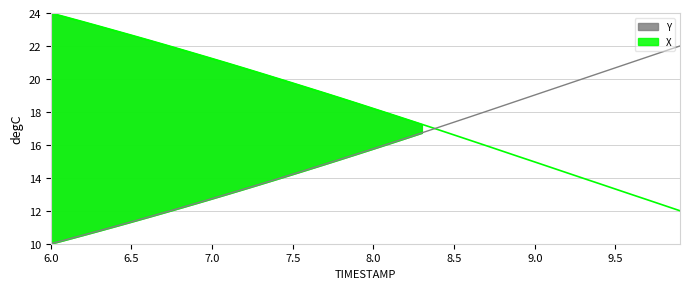

Between 8.1 and 8.9, which is larger?

8.1